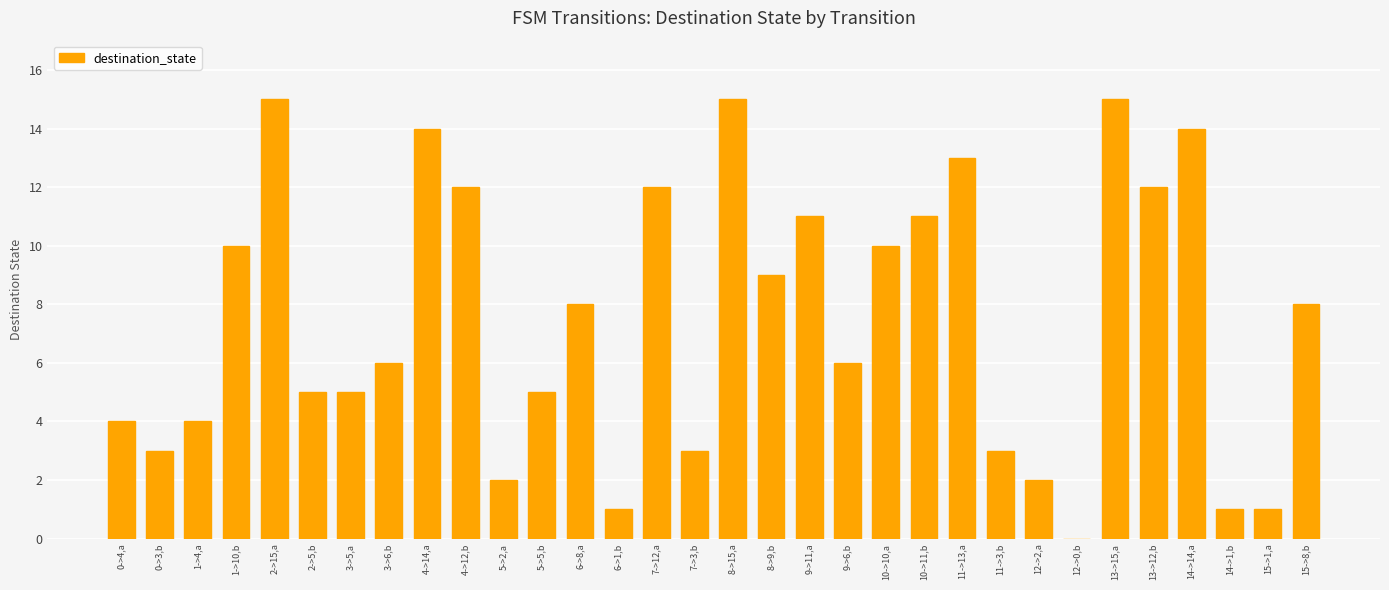

Are the bars grouped side by side (vs. stacked)?

No